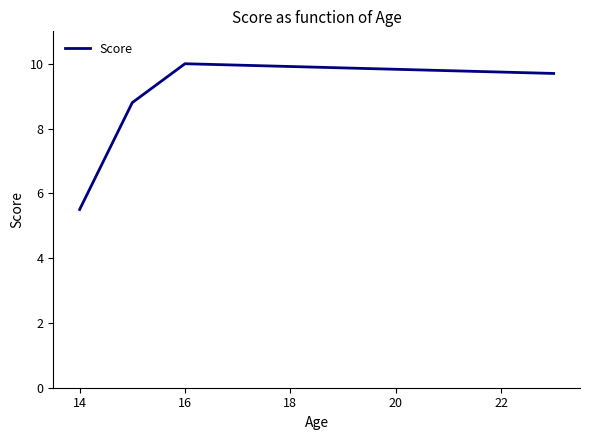

Does the chart have visible grid lines?

No